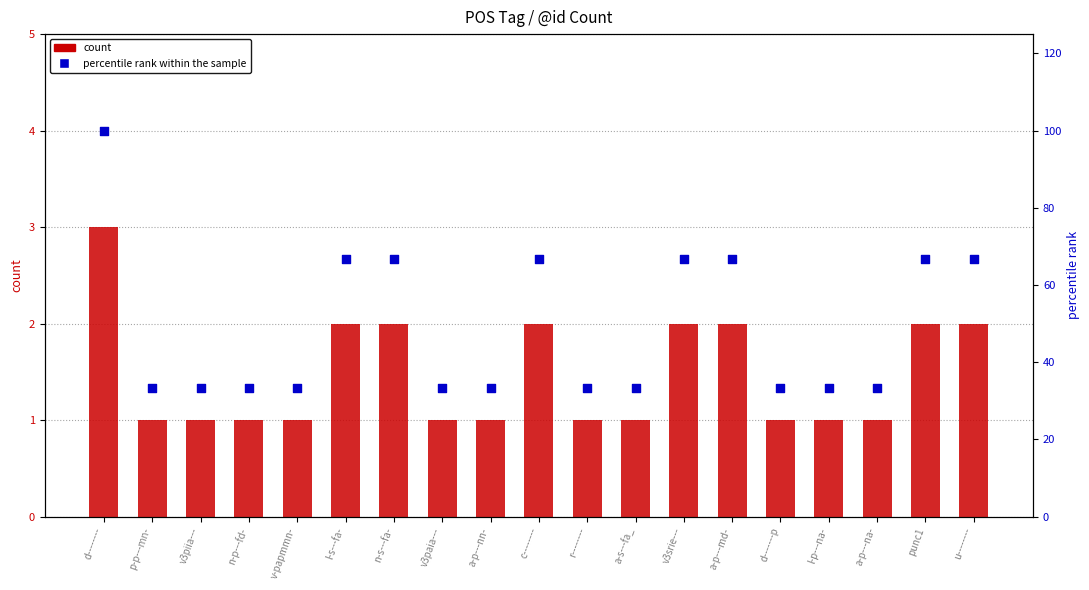

What are all the series names shown in the legend?

count, percentile rank within the sample